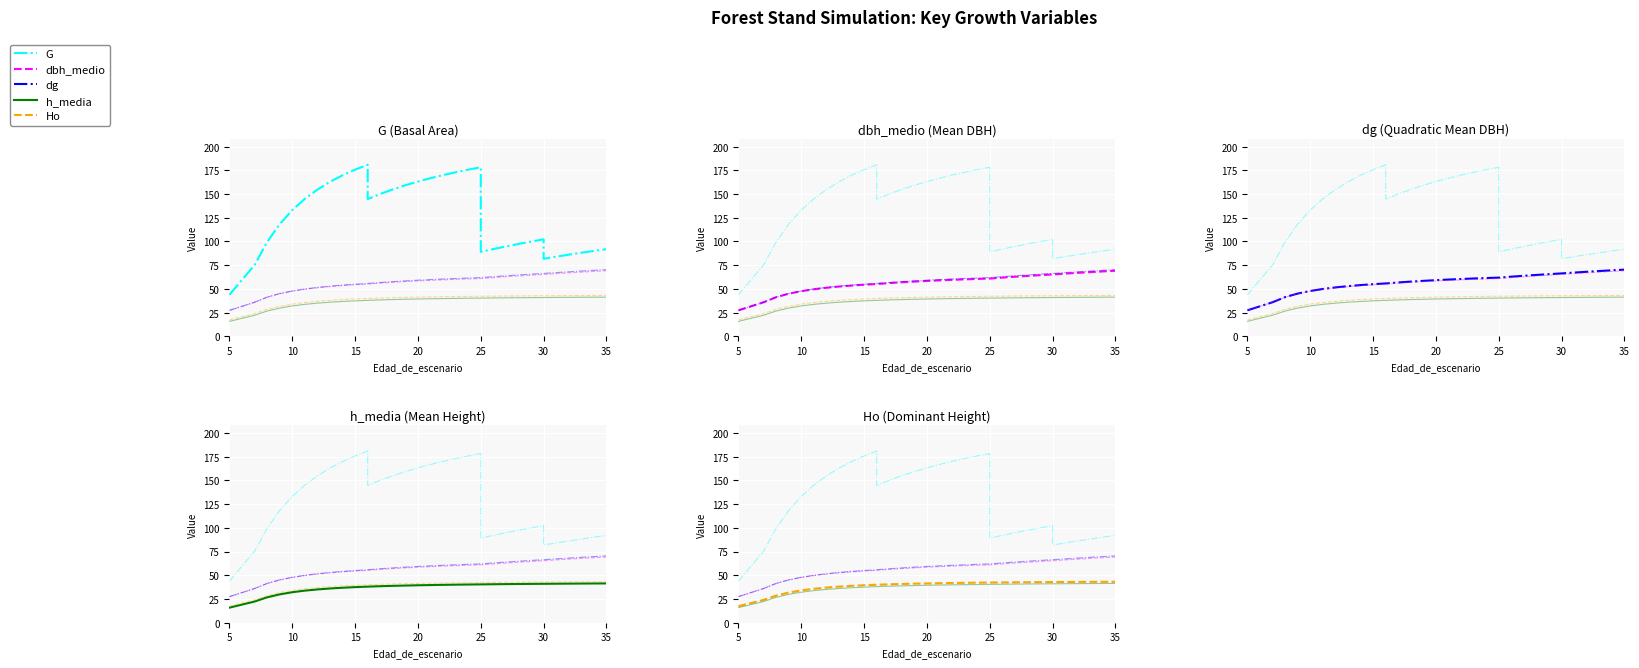

Which has a higher value, 15 or 15?

15